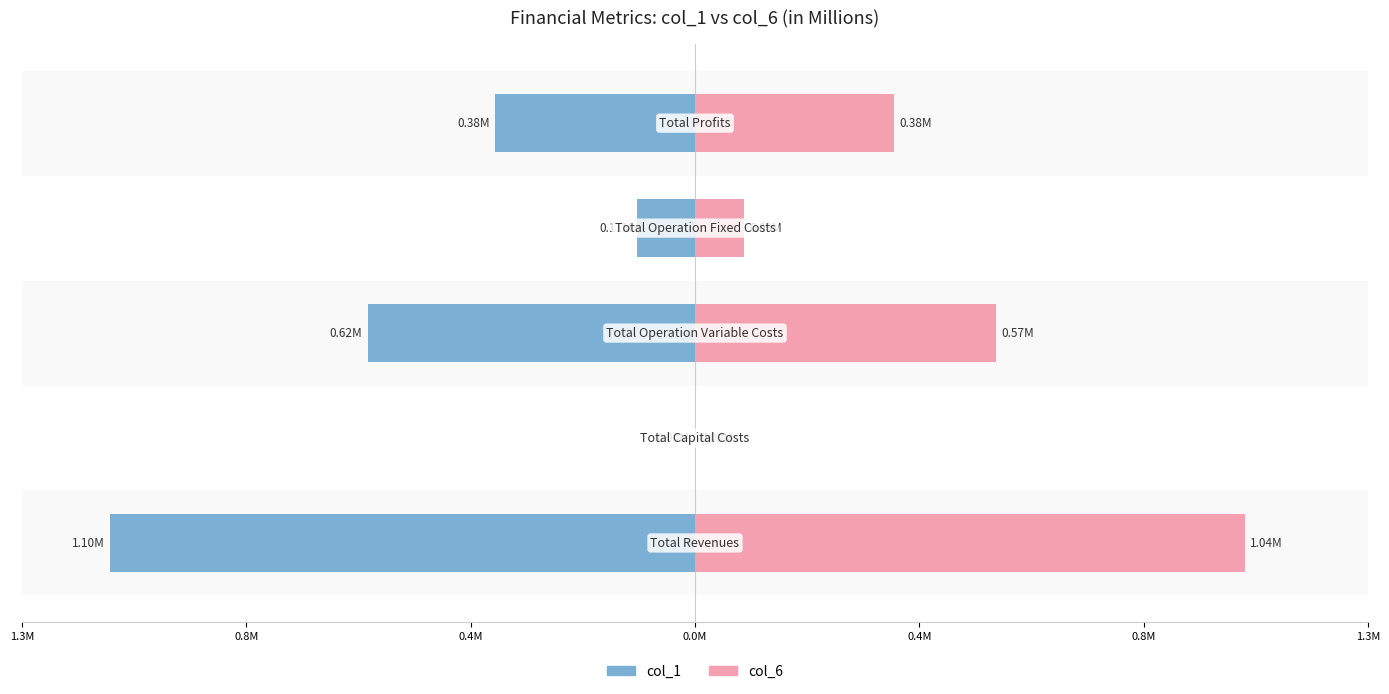

What is the sum of all col_1 values?

-2.2